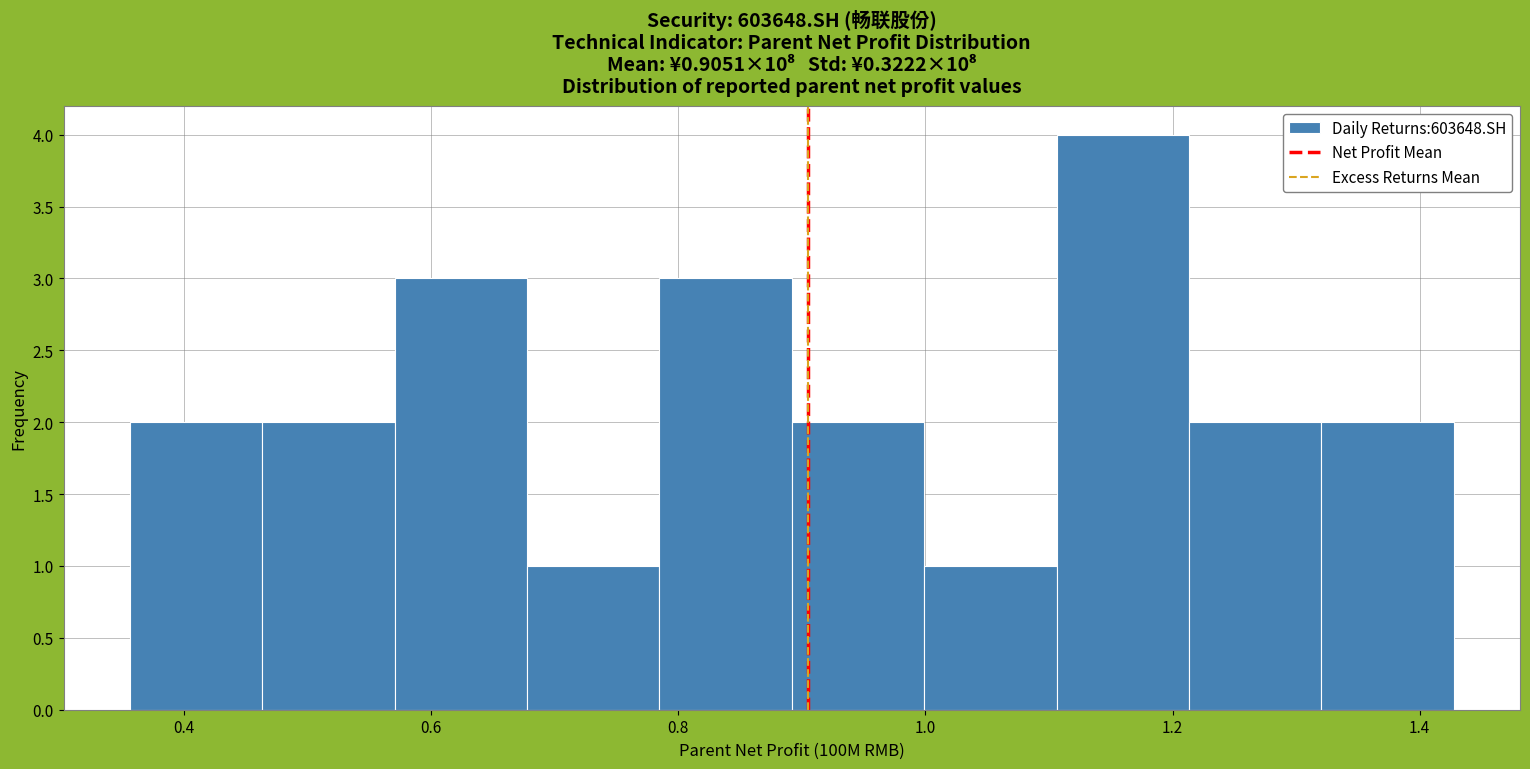

Over which range of the x-axis is the bar tallest?

1.10 to 1.22